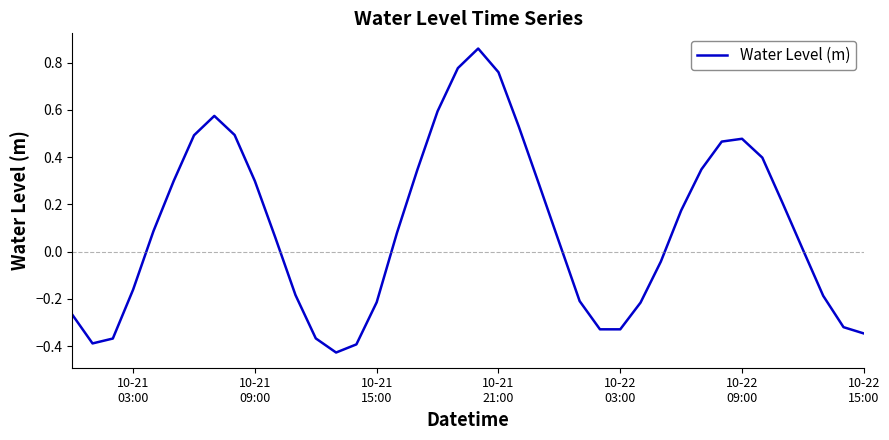

What is the difference between the maximum and minimum values?

1.3